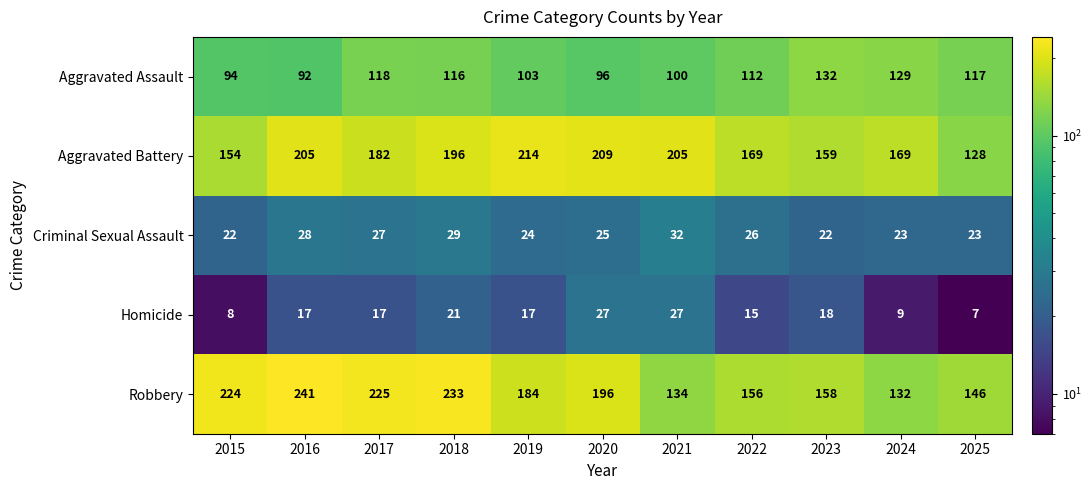

Count the number of data series in this chart.

5